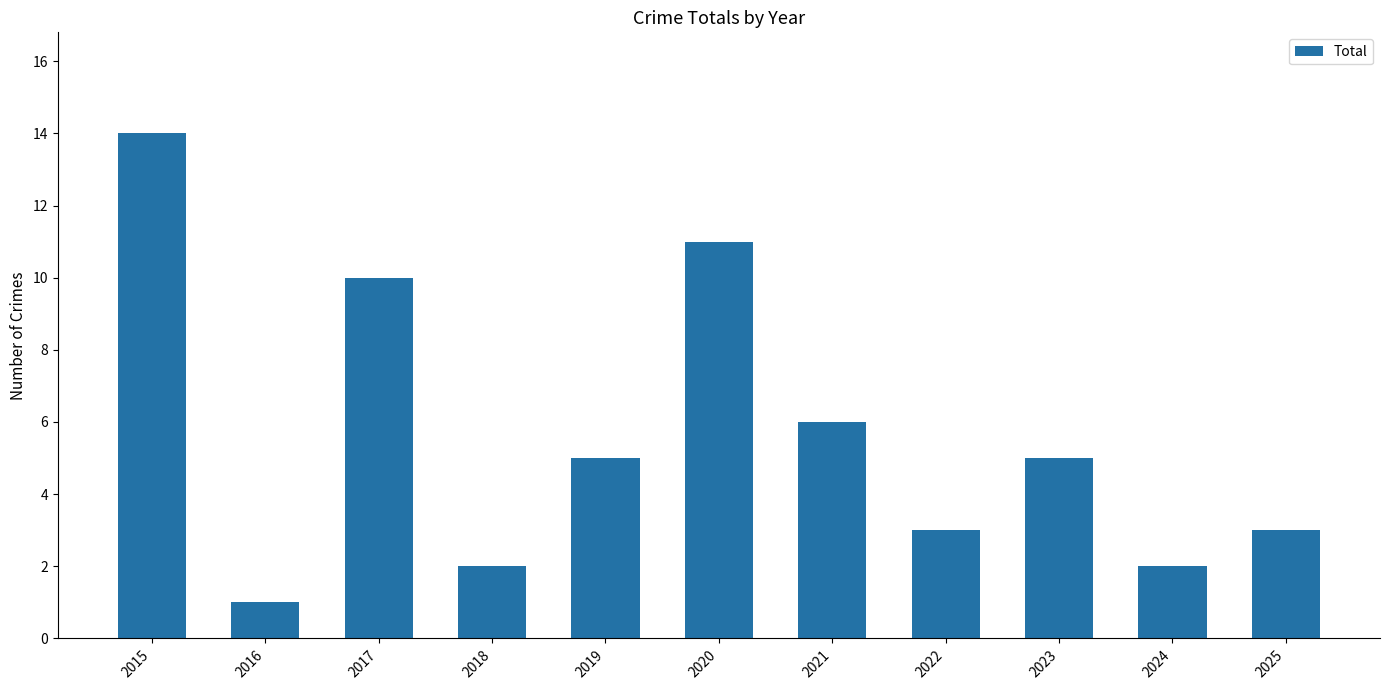

What is the sum of the values at 2022 and 2024?

5